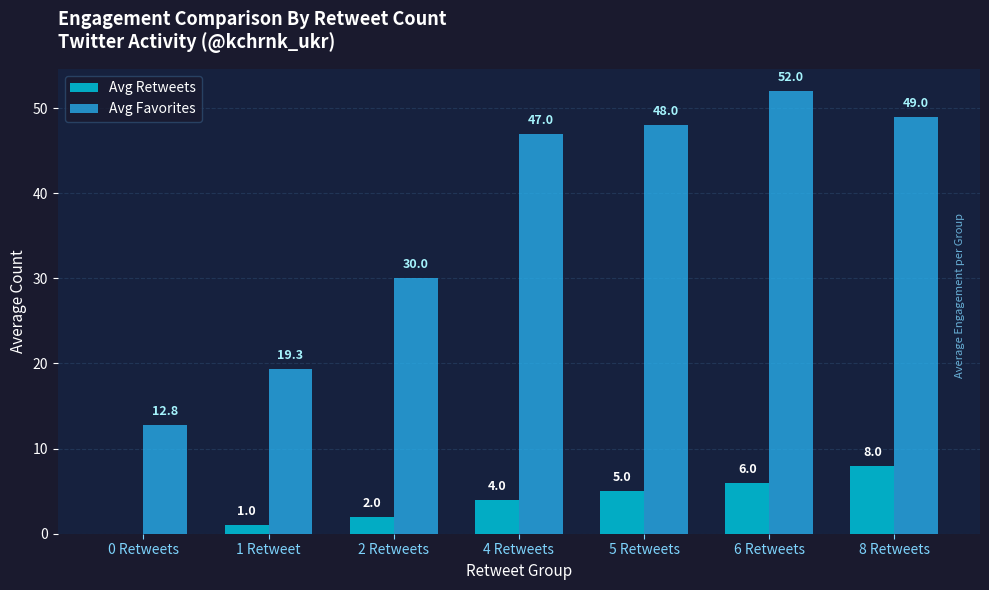

What is the sum of the Avg Retweets values at 5 Retweets and 0 Retweets?

5.0